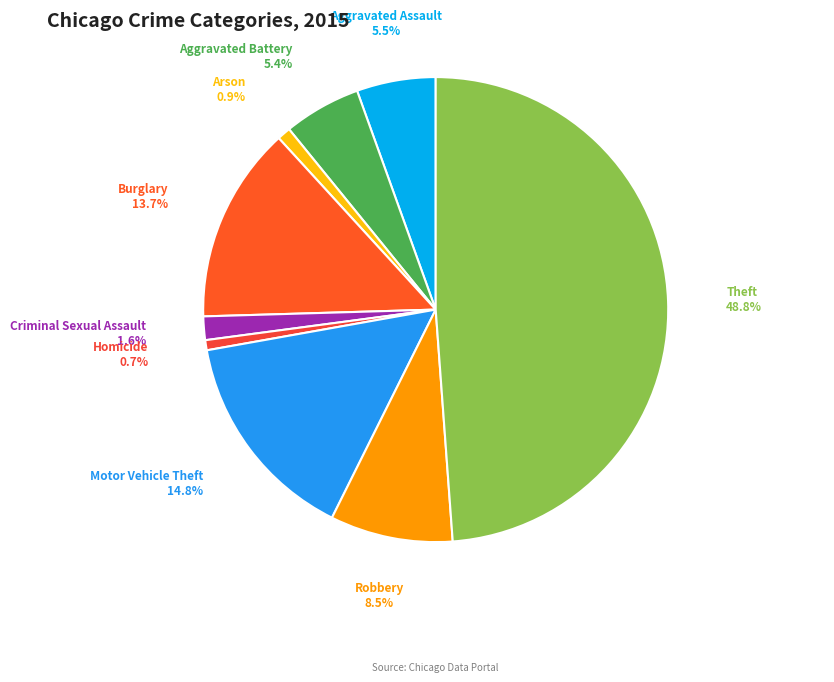

What is the largest slice in the pie chart?

Theft